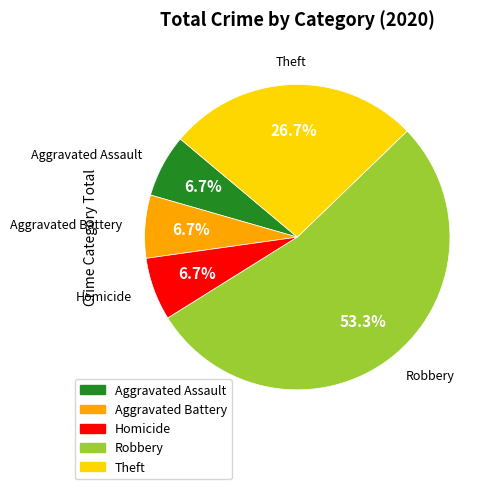

Is it true that Theft is 27% of the pie?

True